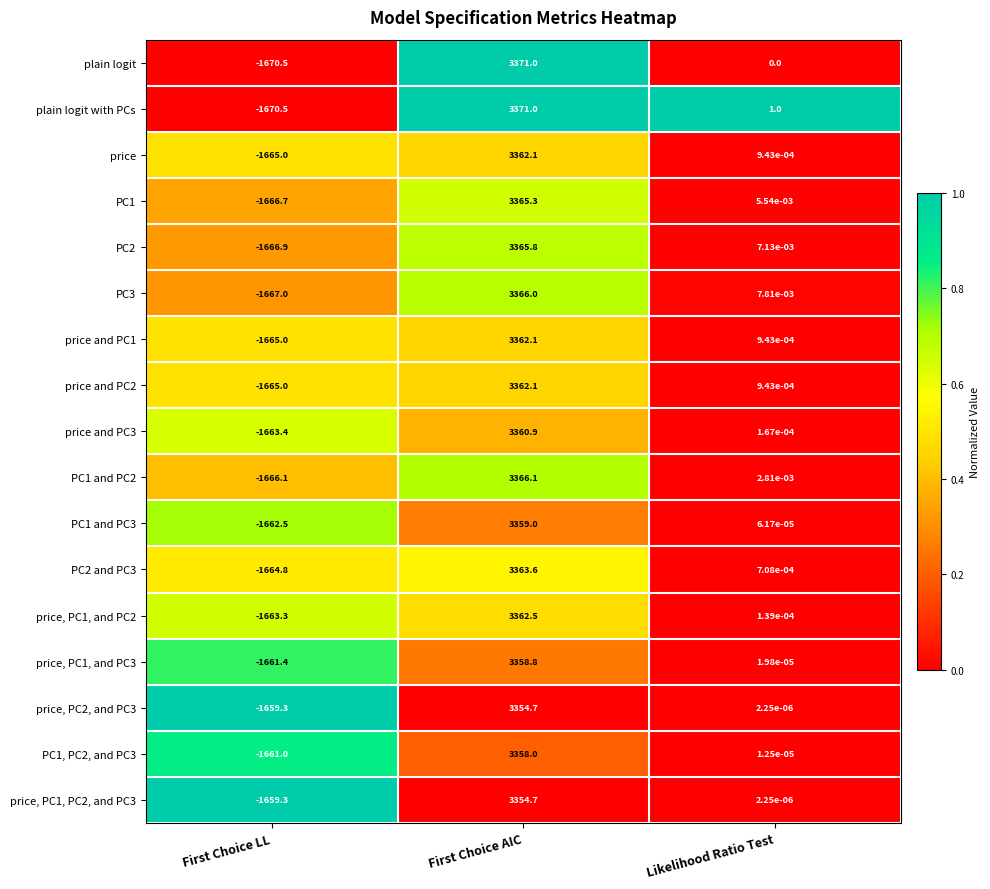

Between First Choice AIC and Likelihood Ratio Test, which series saw the biggest shift?

plain logit